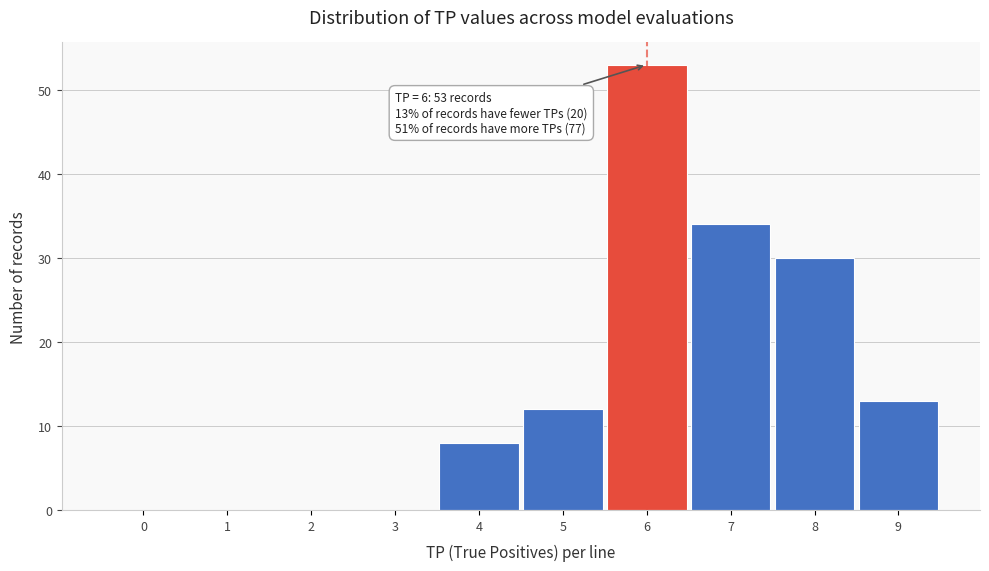

Reading left to right, list all the values displayed in this chart.

0=0	1=0	2=0	3=0	4=8	5=12	6=53	7=34	8=30	9=13